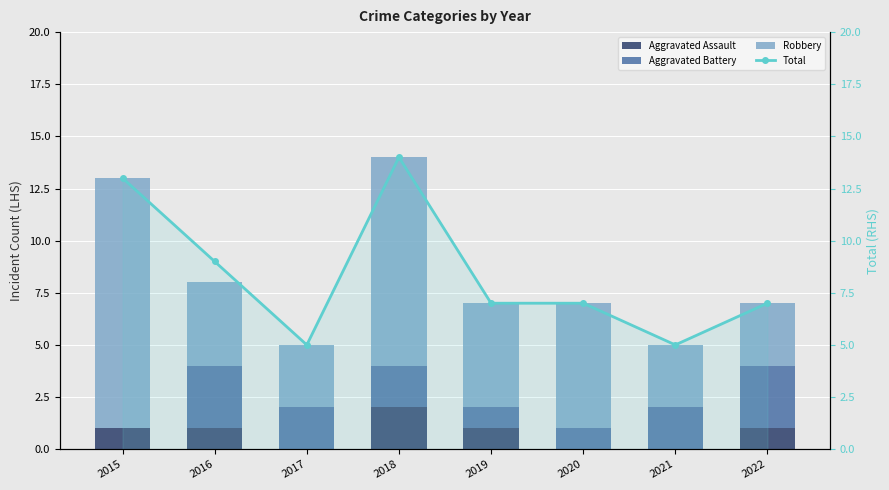

What is the total value across all series at 2018?

28